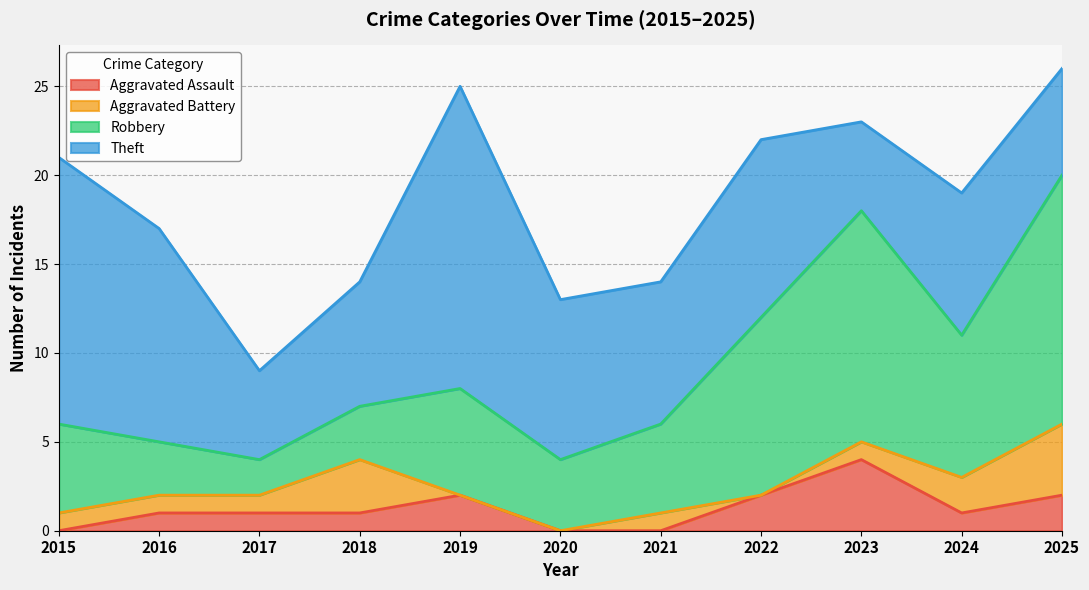

Which series has the widest spread of values?

Robbery